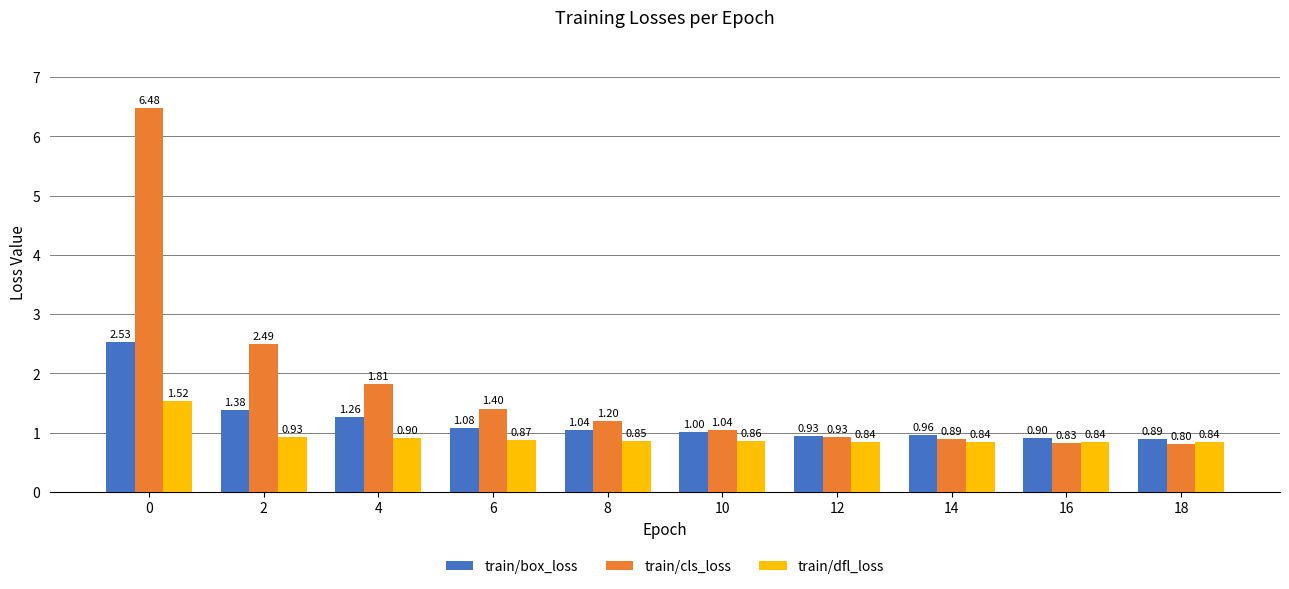

The value of train/box_loss at 18 is 1.5. True or false?

False